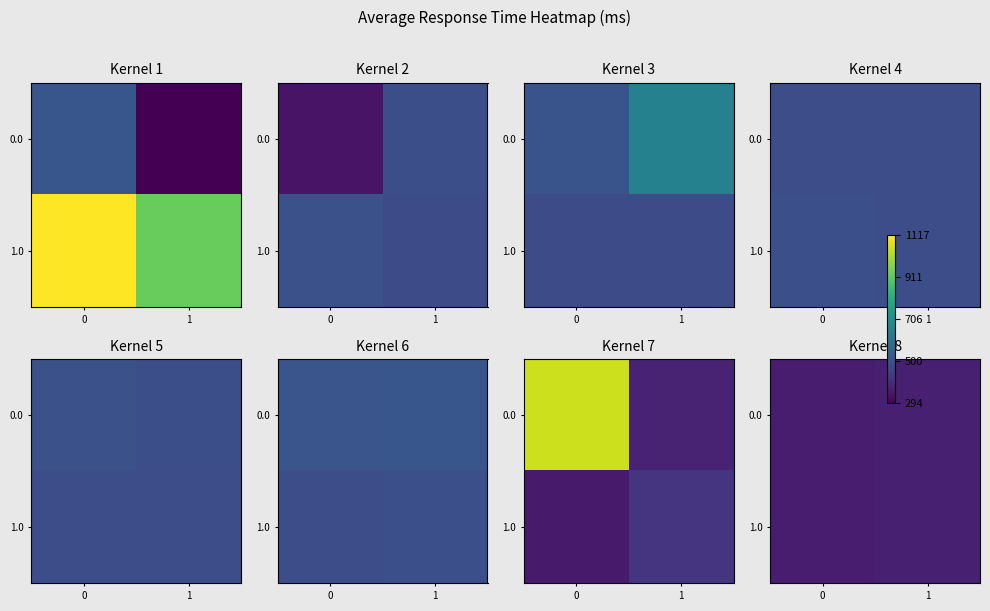

Count the number of categories in the chart.

2